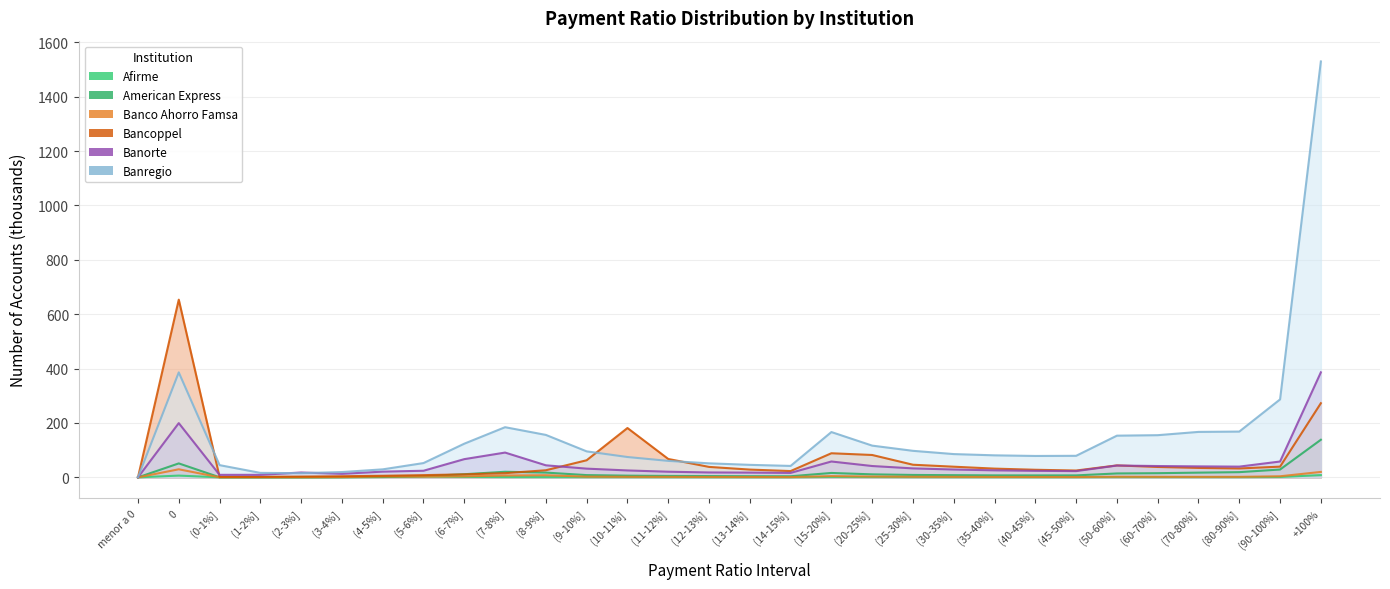

What are all the series names shown in the legend?

Afirme, American Express, Banco Ahorro Famsa, Bancoppel, Banorte, Banregio